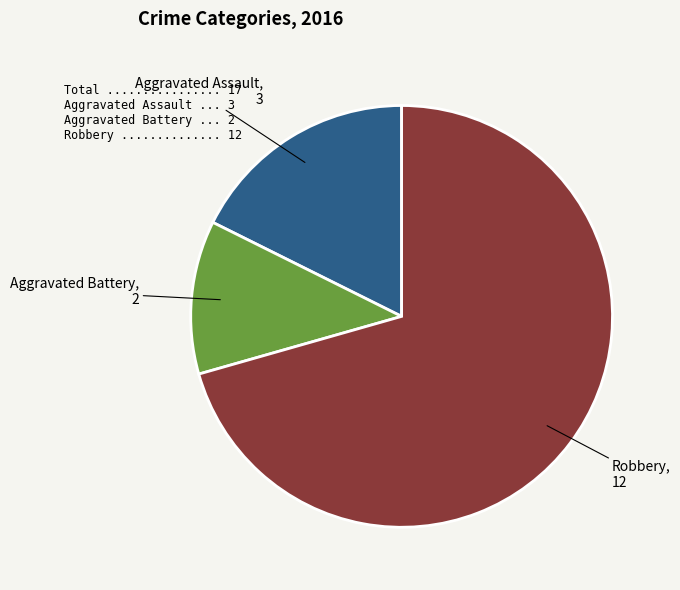

Is there a majority slice in this chart?

Yes